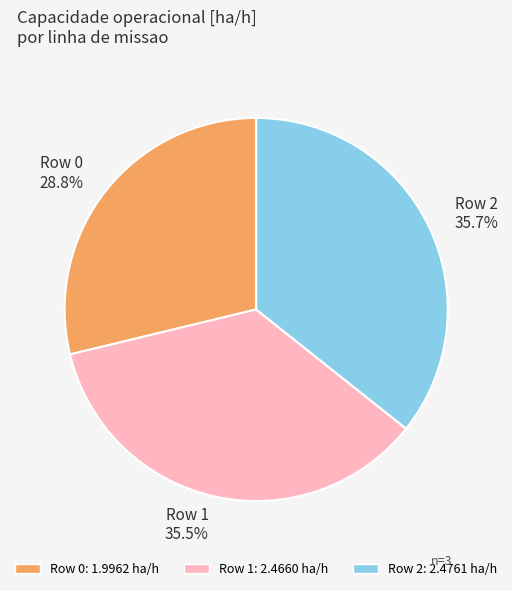

The Row 1 slice represents 27% of the pie. True or false?

False